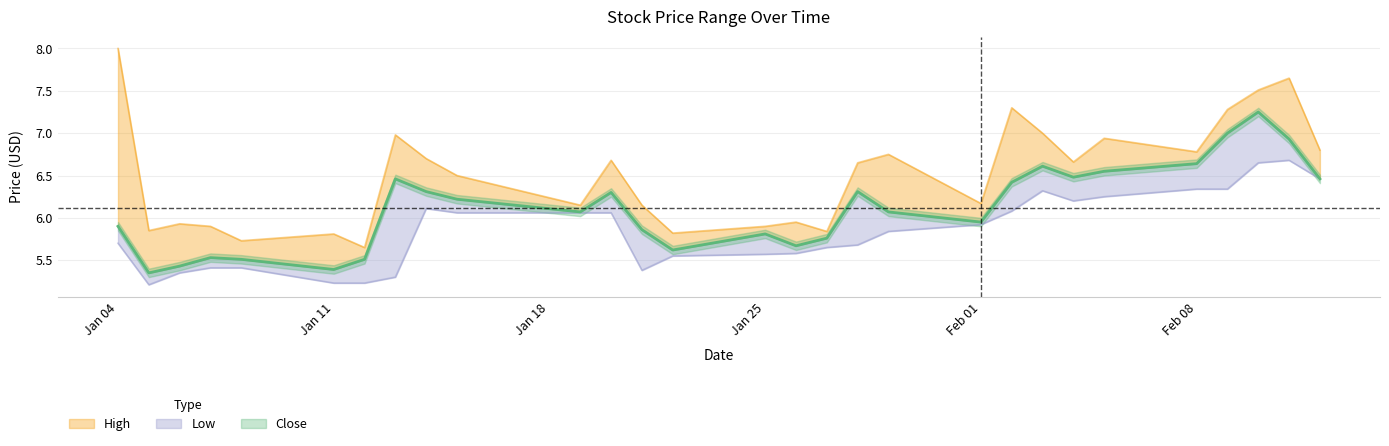

At which category does High reach its first local peak?

2021-01-06